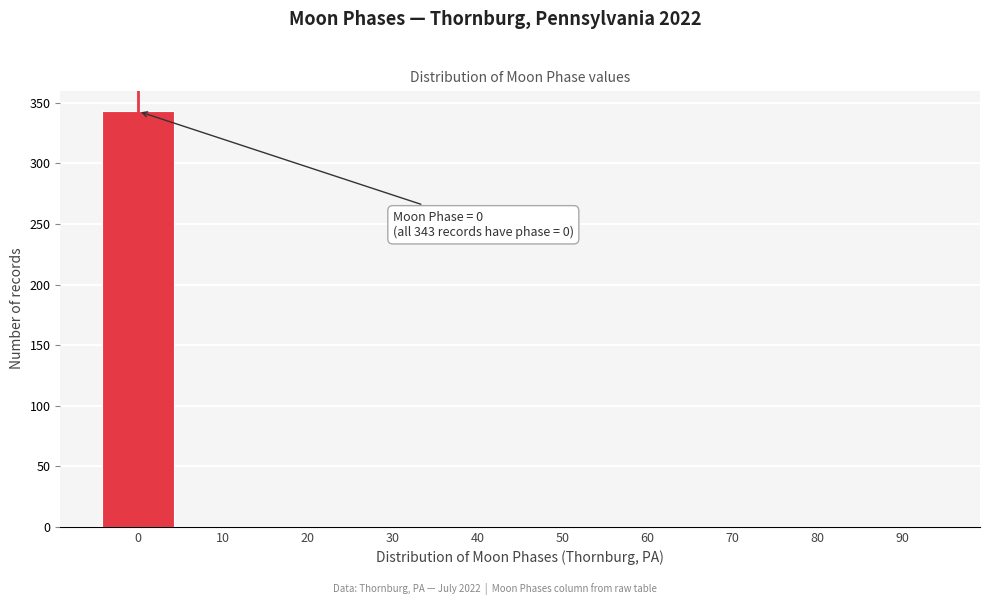

Reading right to left, list all the values displayed in this chart.

90=0	80=0	70=0	60=0	50=0	40=0	30=0	20=0	10=0	0=343